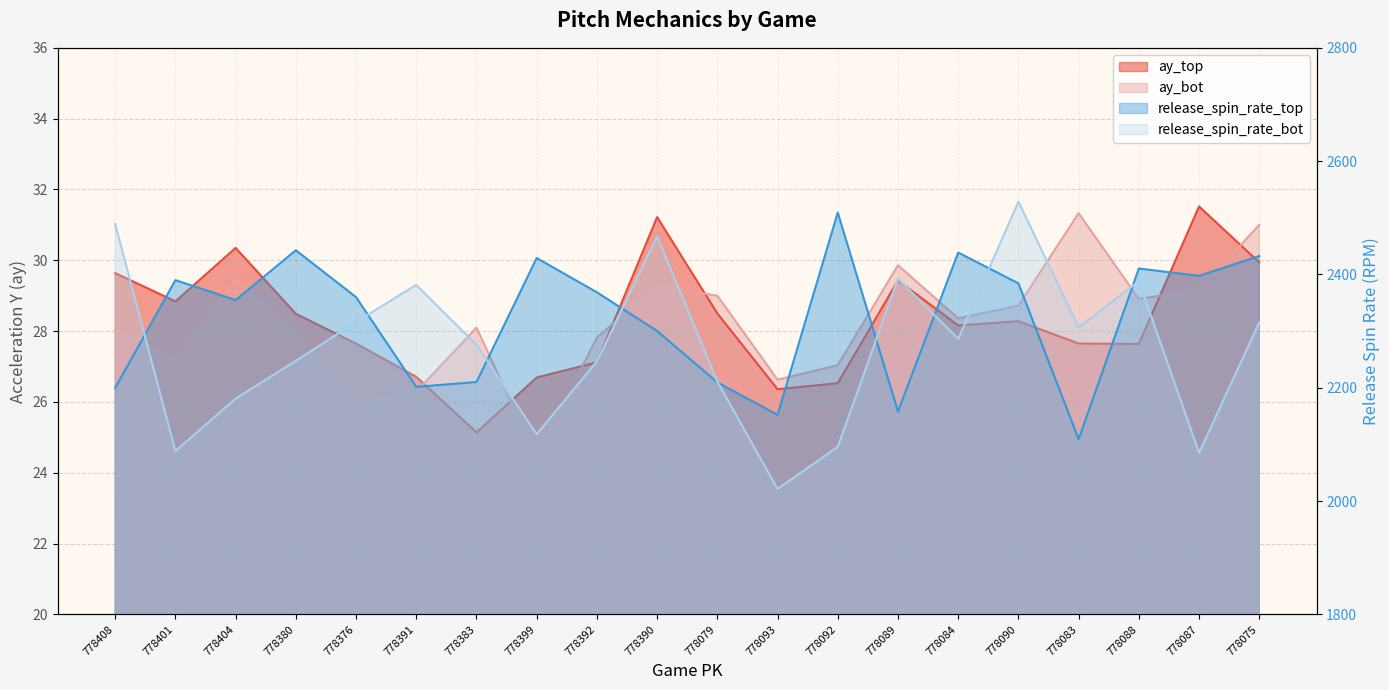

At 778401, list the series in order from largest to smallest.

release_spin_rate_top, release_spin_rate_bot, ay_top, ay_bot